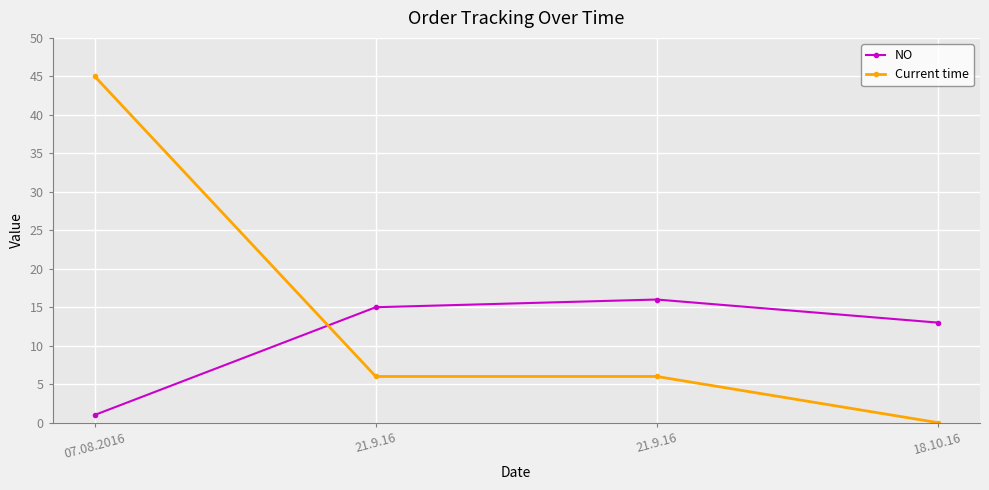

What is the label of the 3rd point from the right?

21.9.16